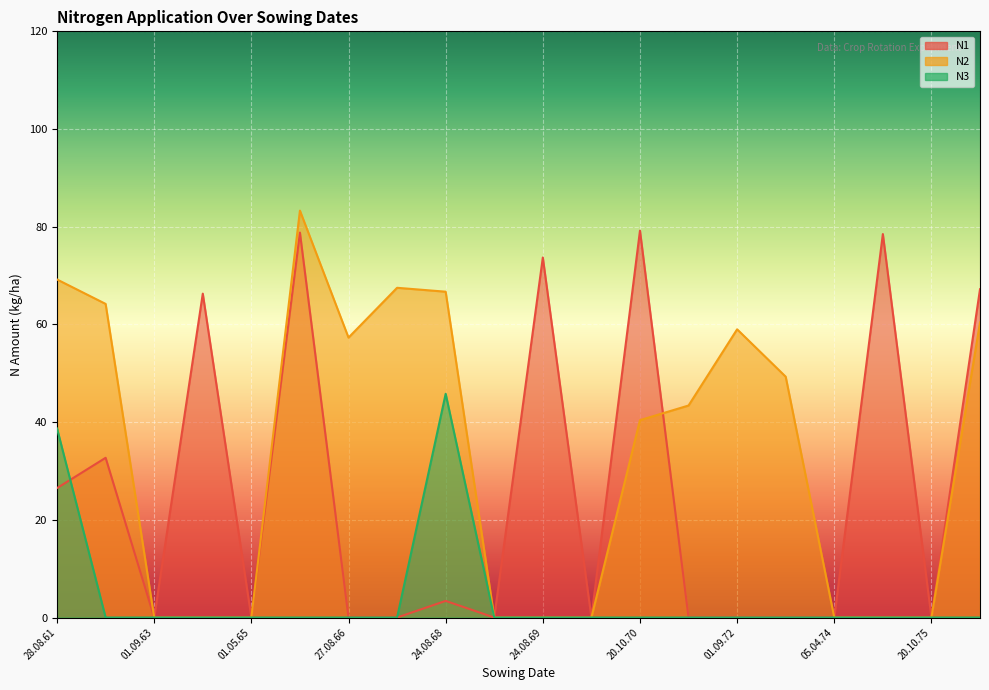

What is the difference between the N3 values at 01.09.77 and 28.08.61?

38.7